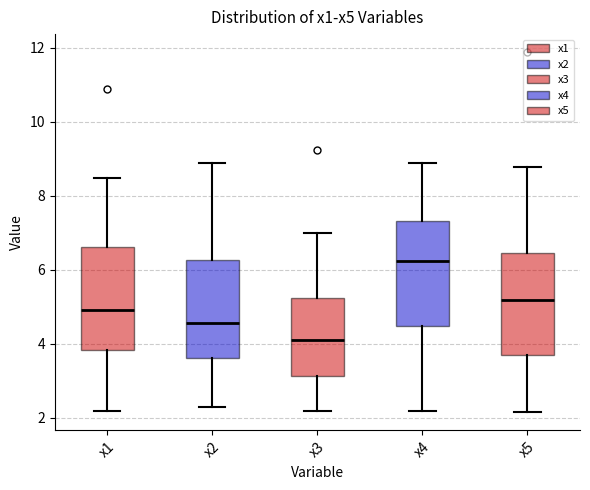

Reading left to right, read every box against the y-axis: the position of its median line, the range the box covers, and the ends of its whiskers. The values are not printed on the chart, so give them approximately, as read against the axis.

x1: median 5.0, box 3.8 to 6.6, whiskers 2.2 to 8.4
x2: median 4.6, box 3.6 to 6.2, whiskers 2.2 to 8.8
x3: median 4.2, box 3.2 to 5.2, whiskers 2.2 to 7.0
x4: median 6.2, box 4.4 to 7.4, whiskers 2.2 to 8.8
x5: median 5.2, box 3.8 to 6.4, whiskers 2.2 to 8.8